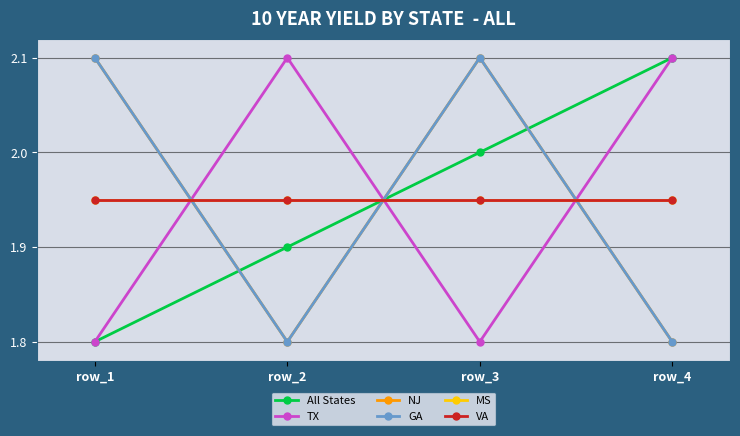

What is the average value of the NJ series?

2.0